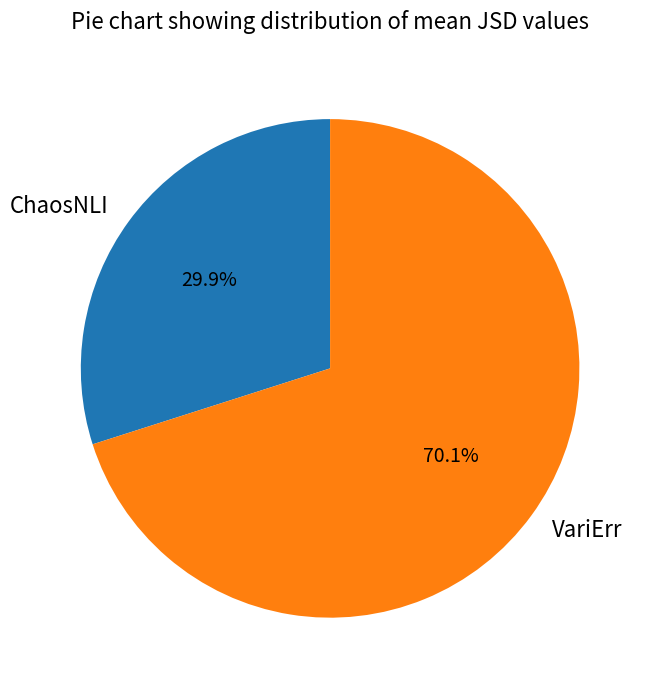

Which has a higher value, ChaosNLI or VariErr?

VariErr